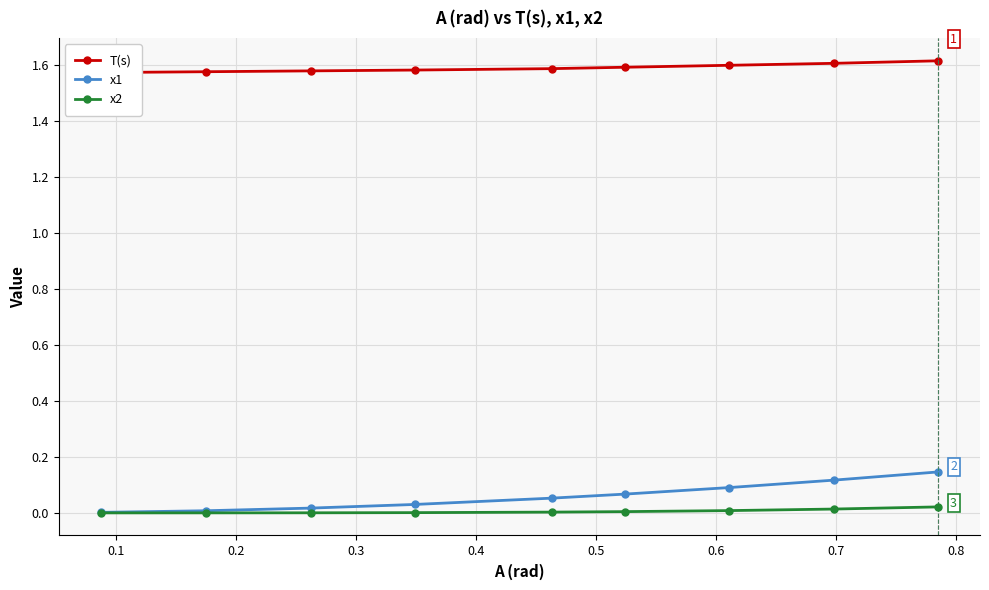

Which series has the largest total across all categories?

T(s)